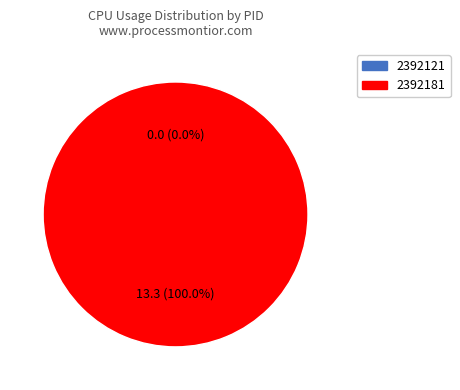

Which slice is the smallest?

2392121